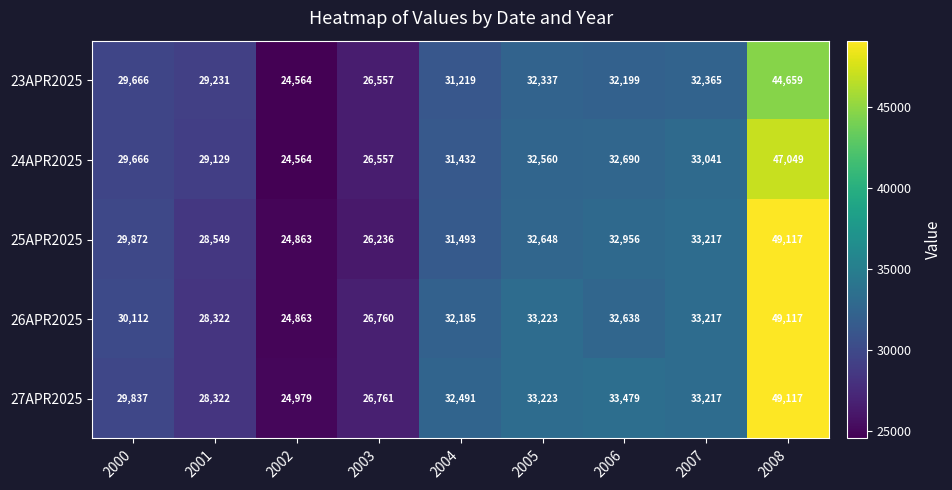

The value of 23APR2025 at 2003 is 26557. True or false?

True